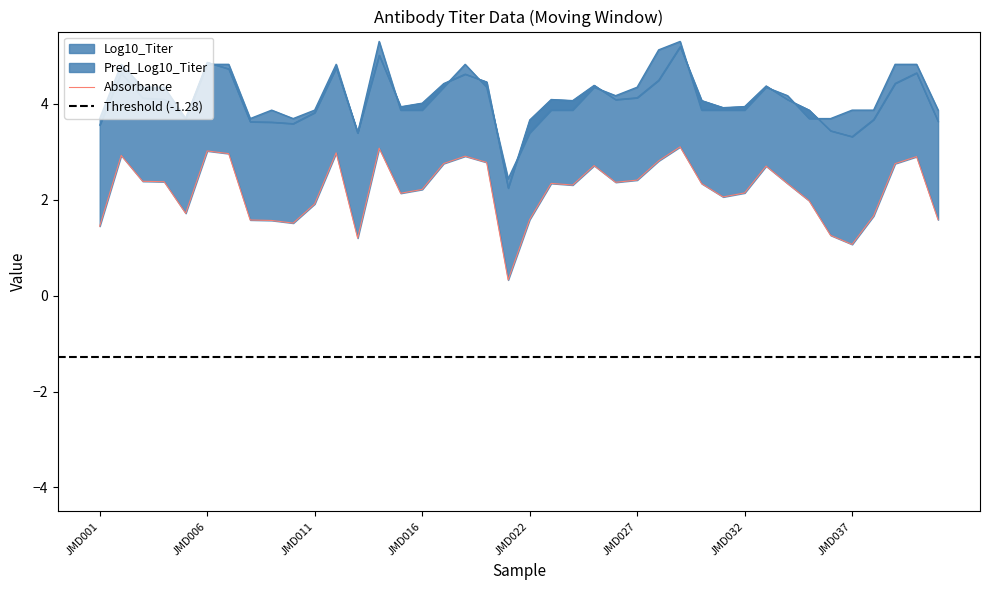

Is it true that Pred_Log10_Titer equals 4.7 at JMD007?

True